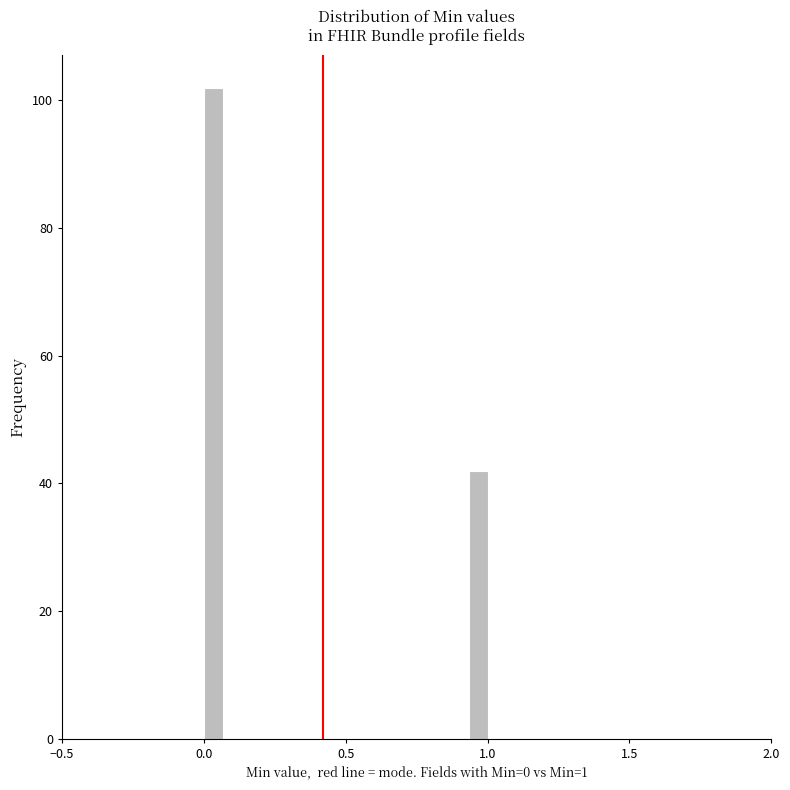

Read against the x-axis, roughly where is the centre of the tallest bar?

0.05